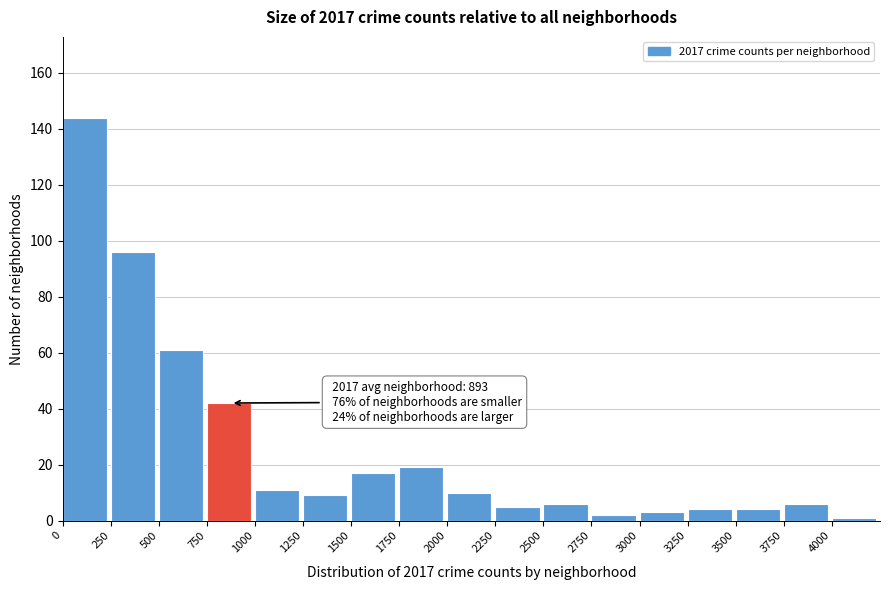

Over which range of the x-axis is the bar tallest?

0 to 250